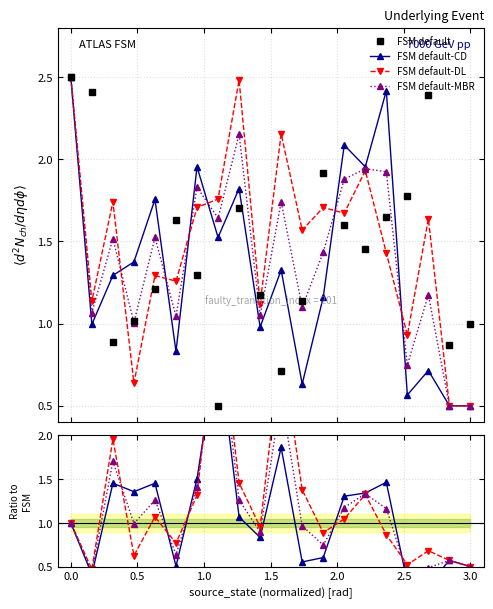

True or false: FSM default-DL has a value of 0.6 at 11.

False